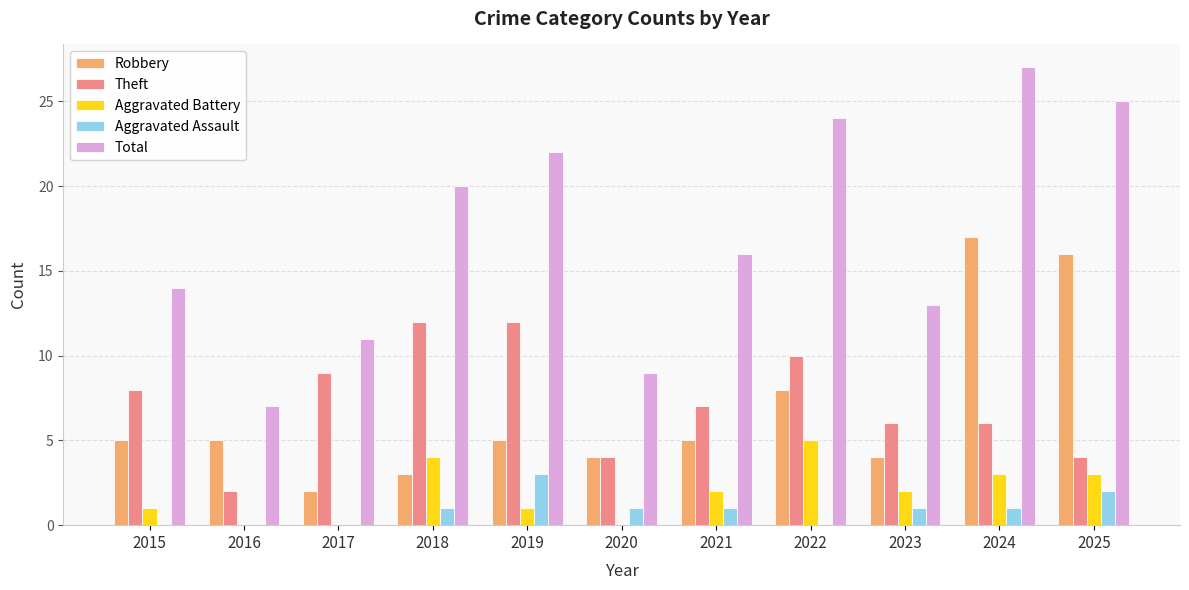

Does the chart contain stacked bars?

No